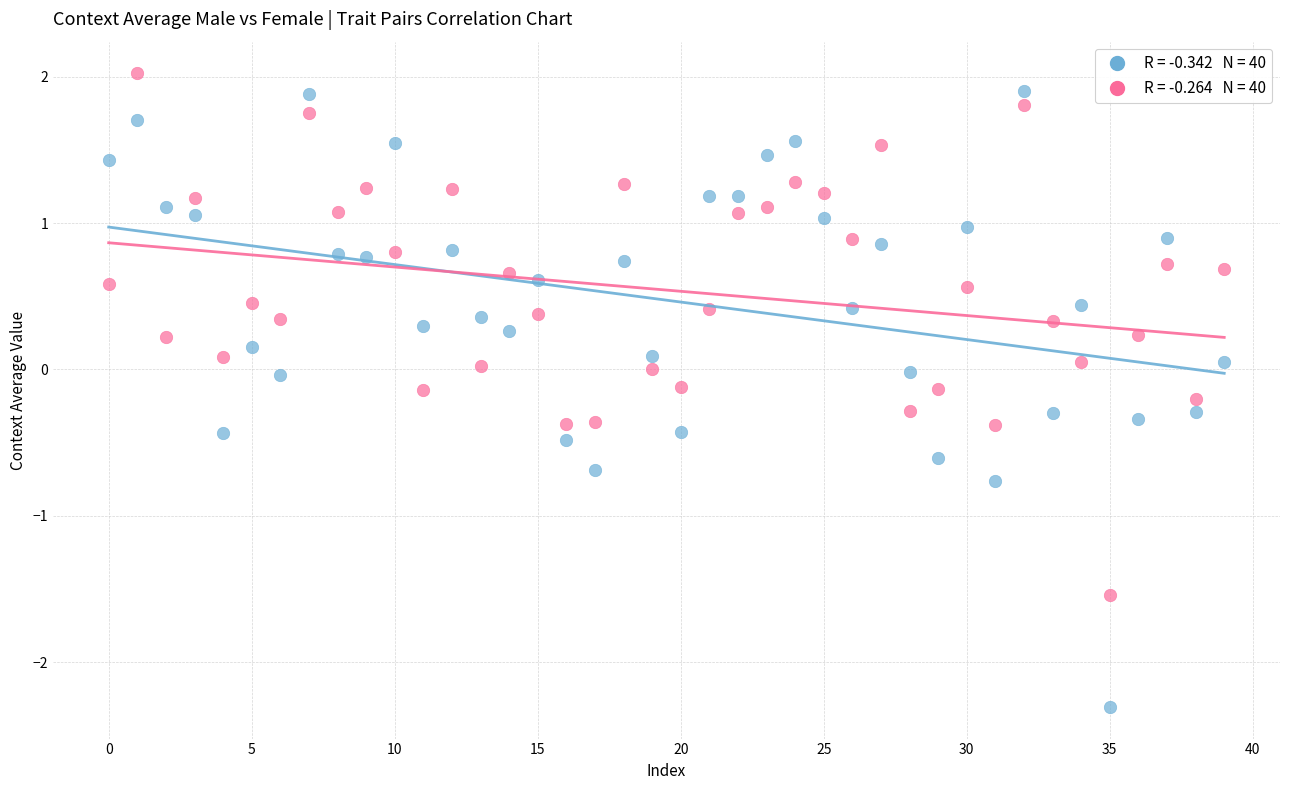

Across all data points, what is the range of Y values (max minus min)?

4.3